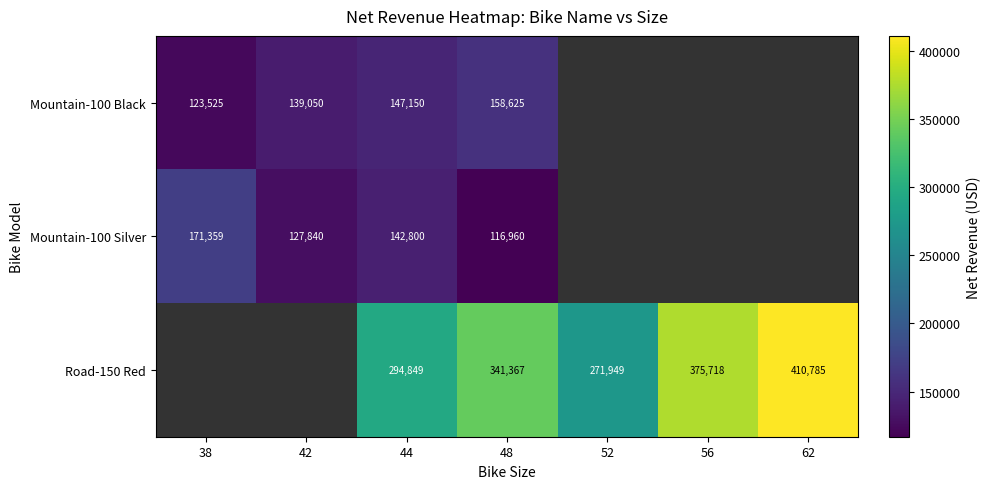

Is the value of Mountain-100 Silver at 42 greater than the value of Mountain-100 Black at 48?

No